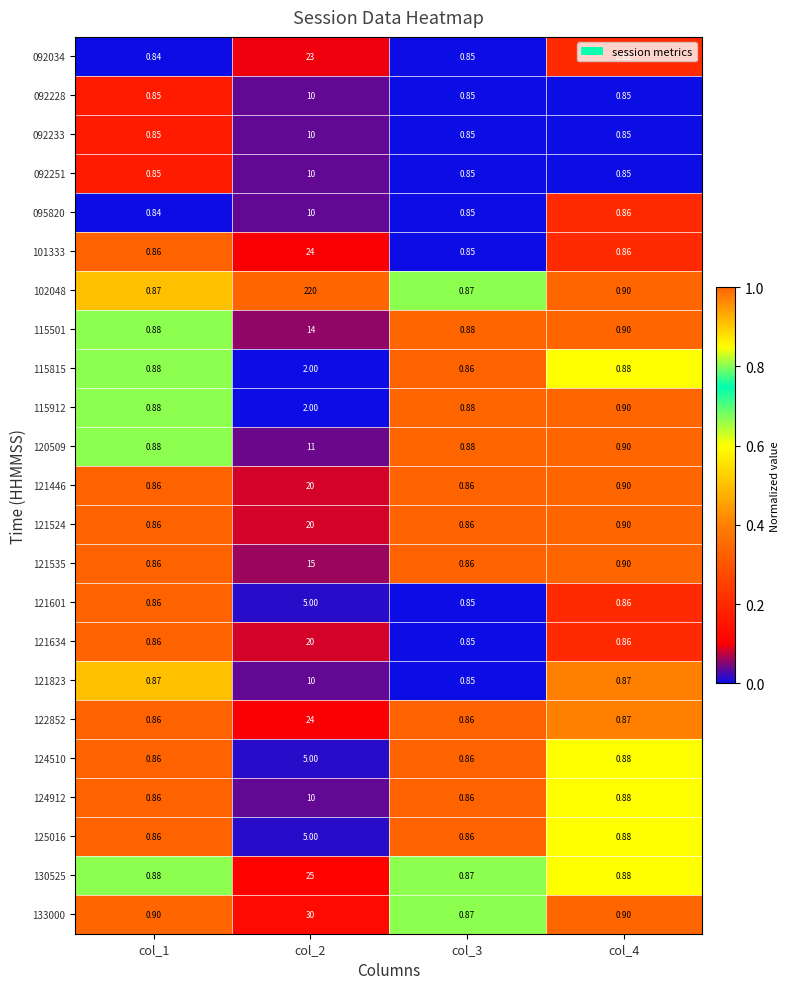

Is the value of 121446 at col_4 greater than the value of 120509 at col_1?

Yes